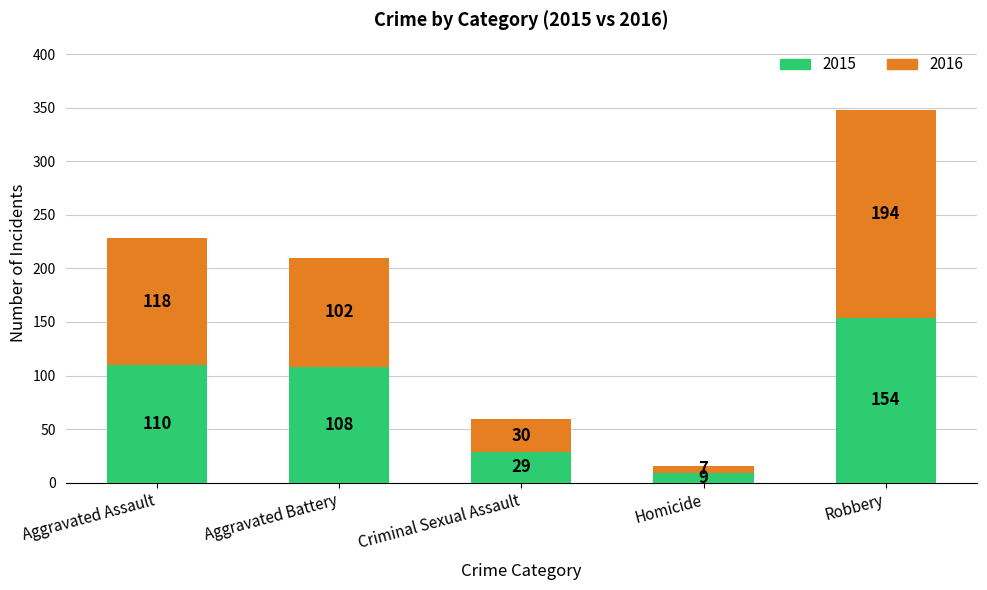

What is the difference between the maximum and minimum values in the 2015 series?

145